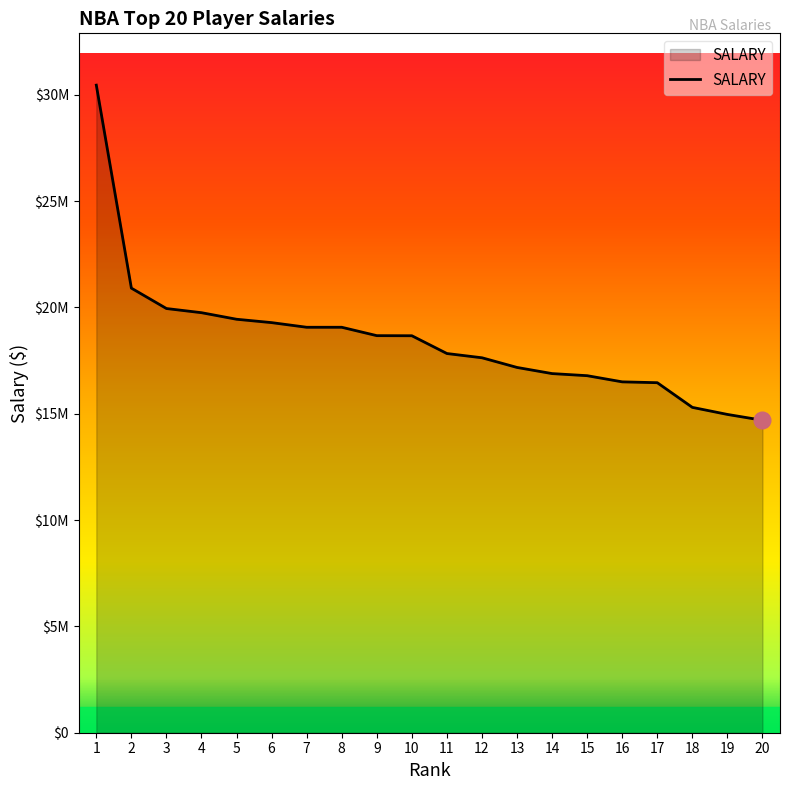

True or false: the data has more than 0 interior local peaks.

False